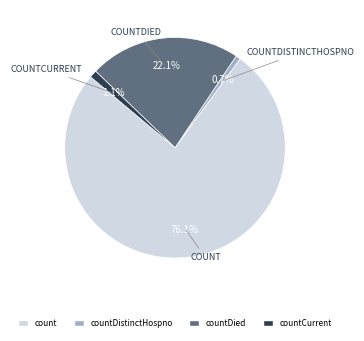

Is there a majority slice in this chart?

Yes